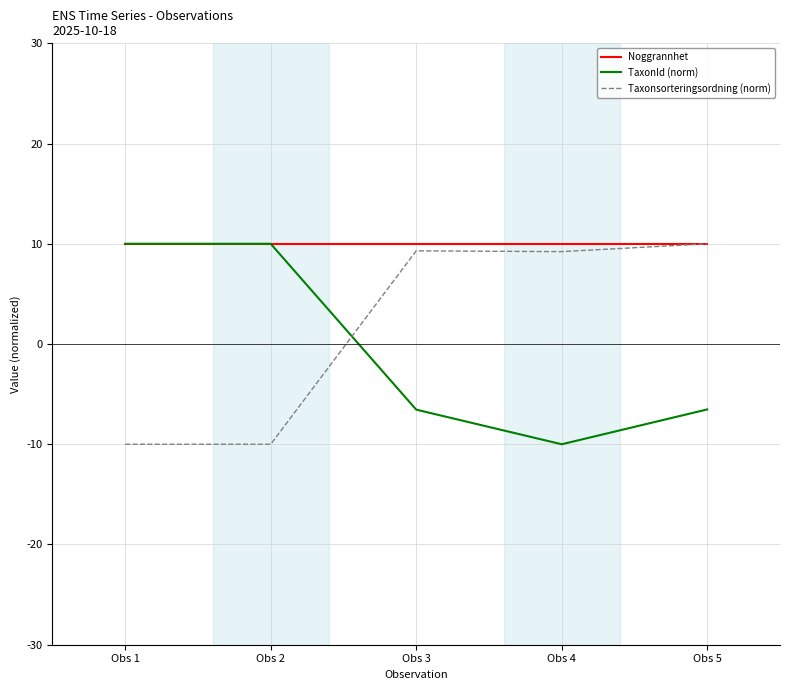

Is it true that TaxonId (norm) equals 10.0 at Obs 2?

True